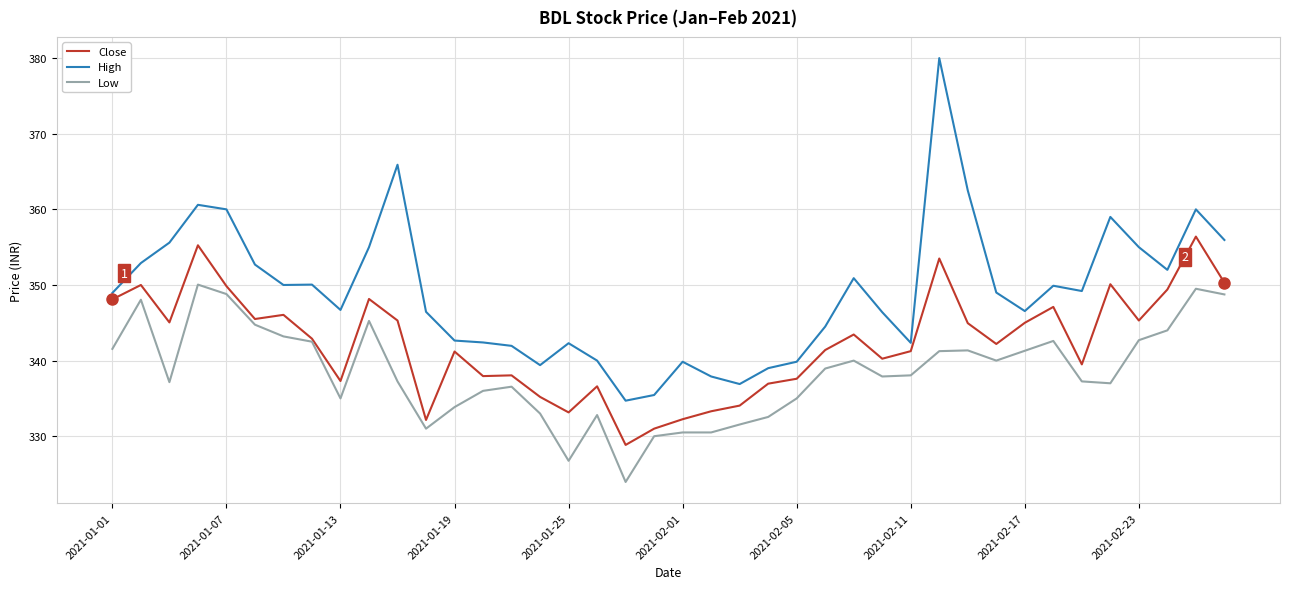

Rank the series by their maximum value, from highest to lowest.

High, Close, Low